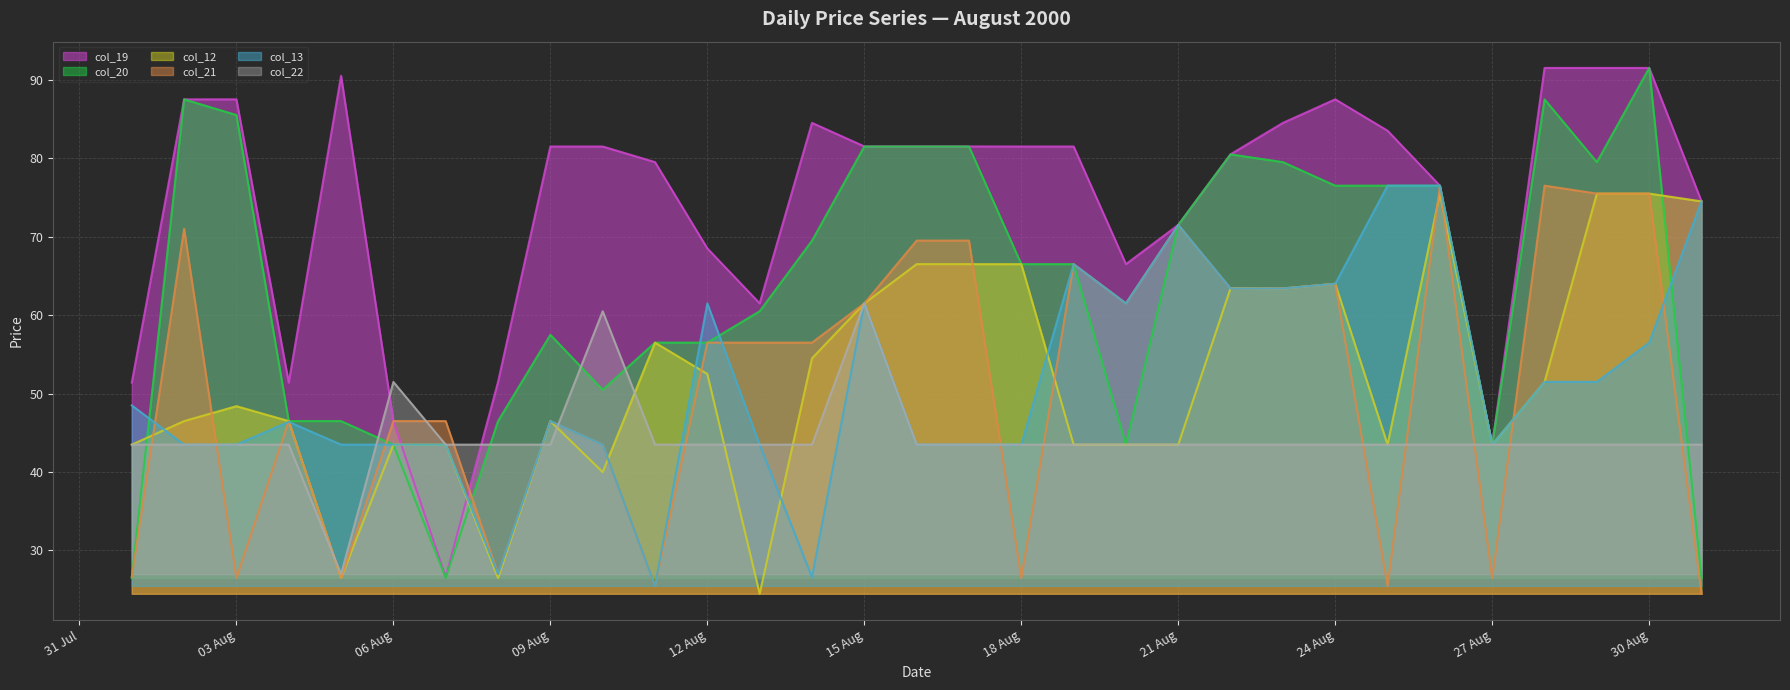

What are all the series names shown in the legend?

col_19 line, col_20 line, col_12 line, col_21 line, col_13 line, col_22 line